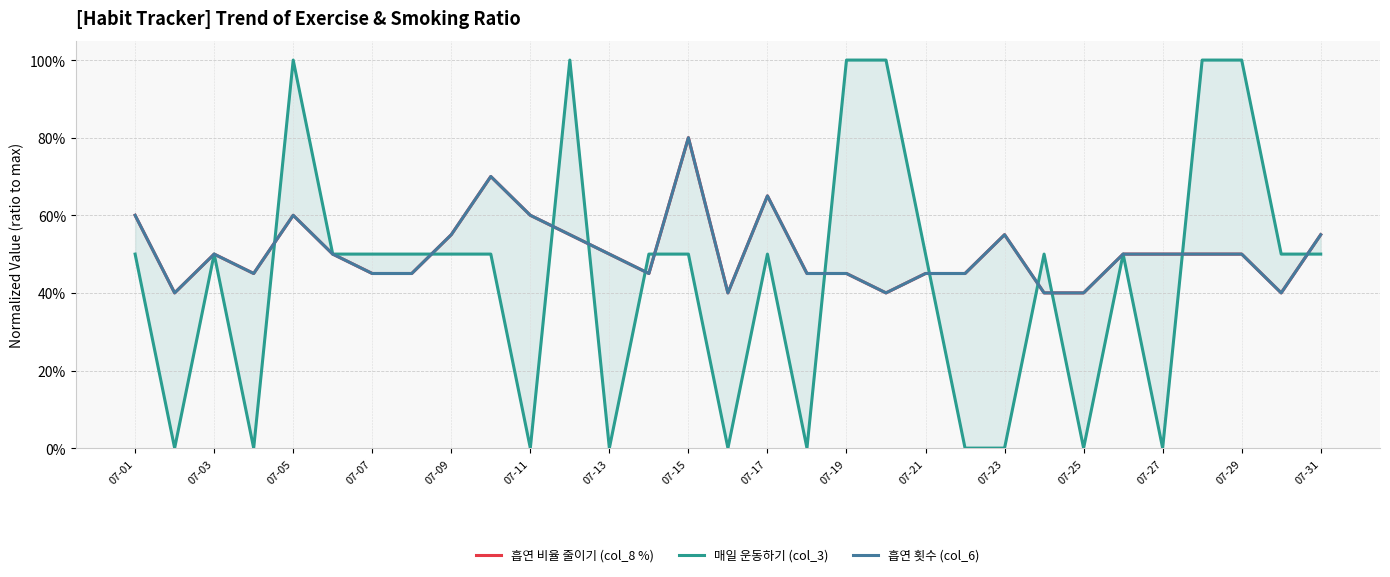

How many lines are shown in the chart?

3